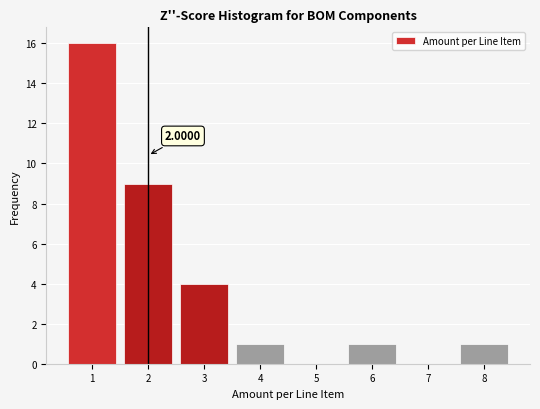

Over which range of the x-axis is the bar tallest?

0.5 to 1.5